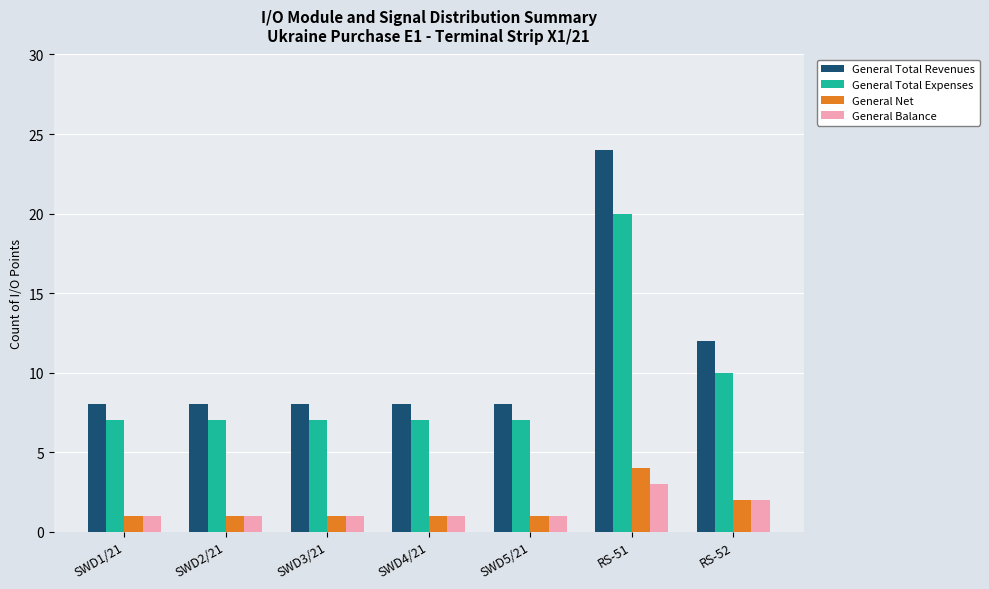

At which category is the sum across all series the highest?

RS-51